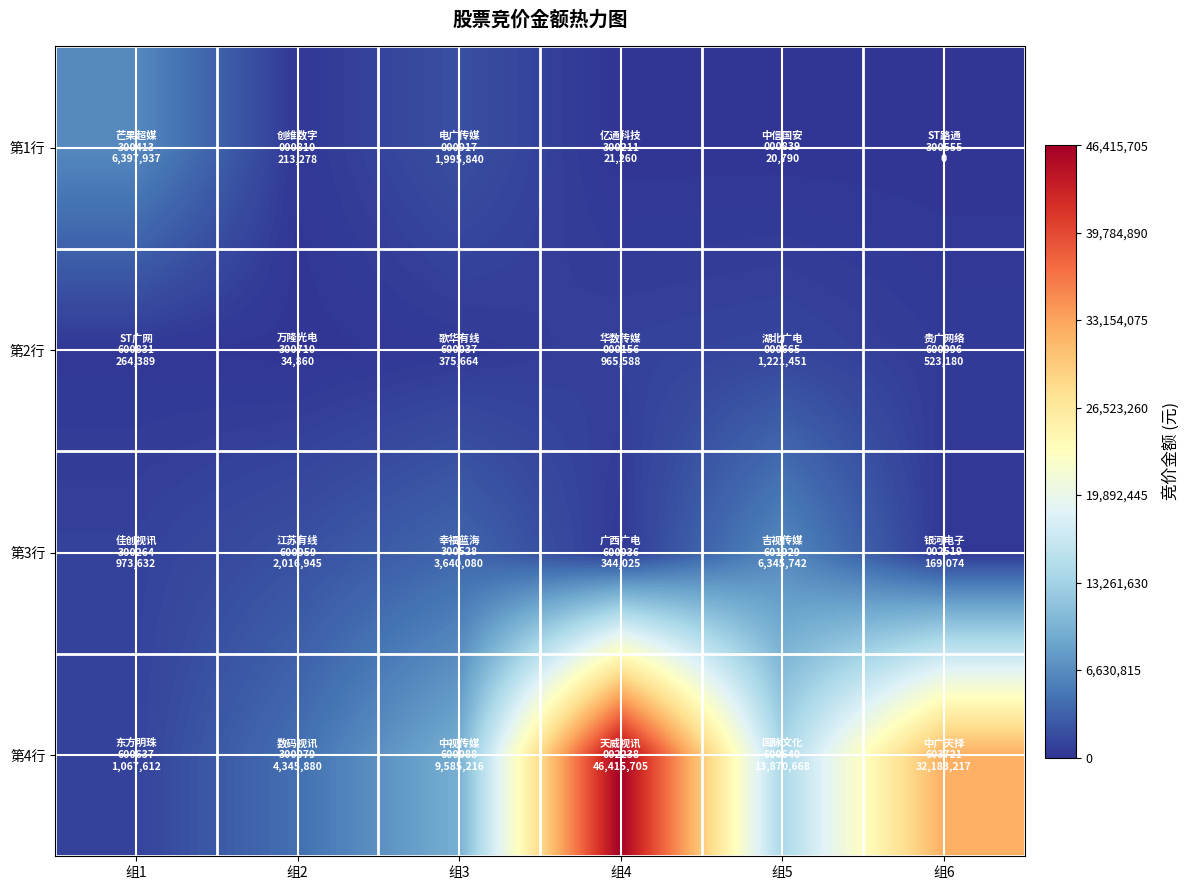

What is the maximum value shown in the chart?

46415705